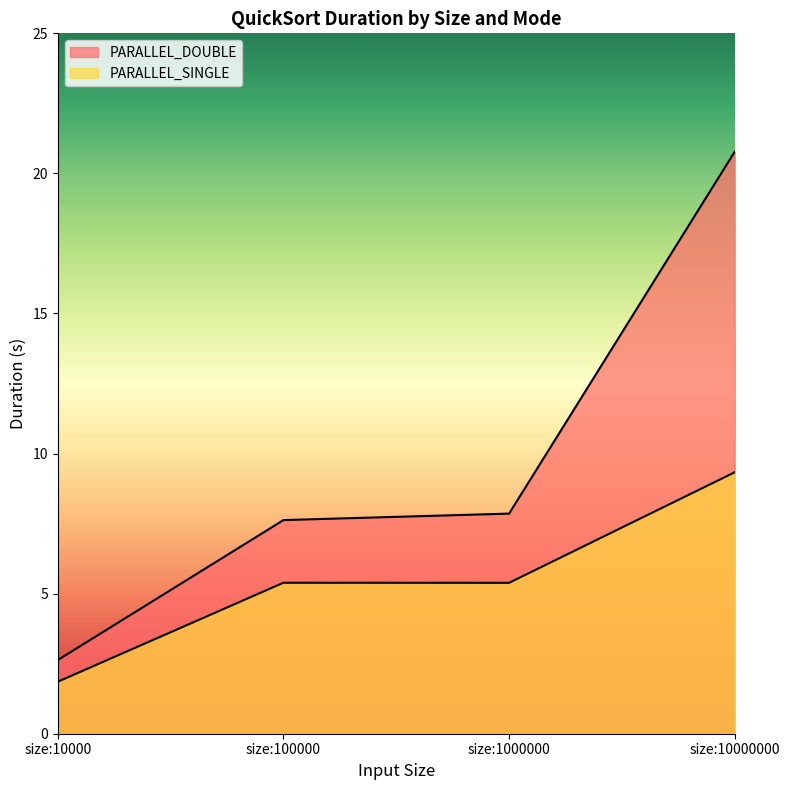

In PARALLEL_SINGLE, how many points are higher than both neighbors (excluding endpoints)?

1